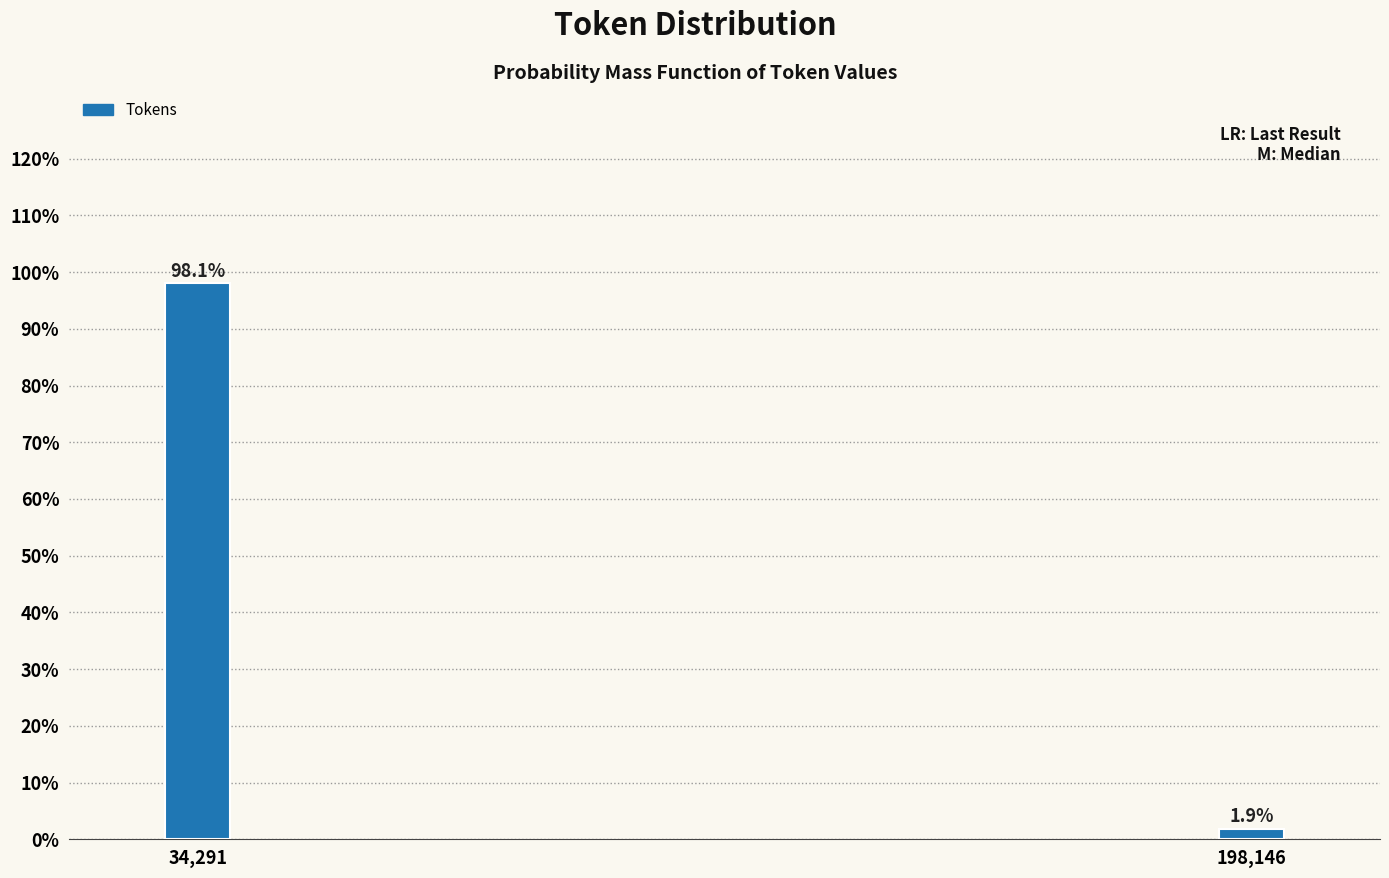

Reading right to left, list all the values displayed in this chart.

1.9	98.1